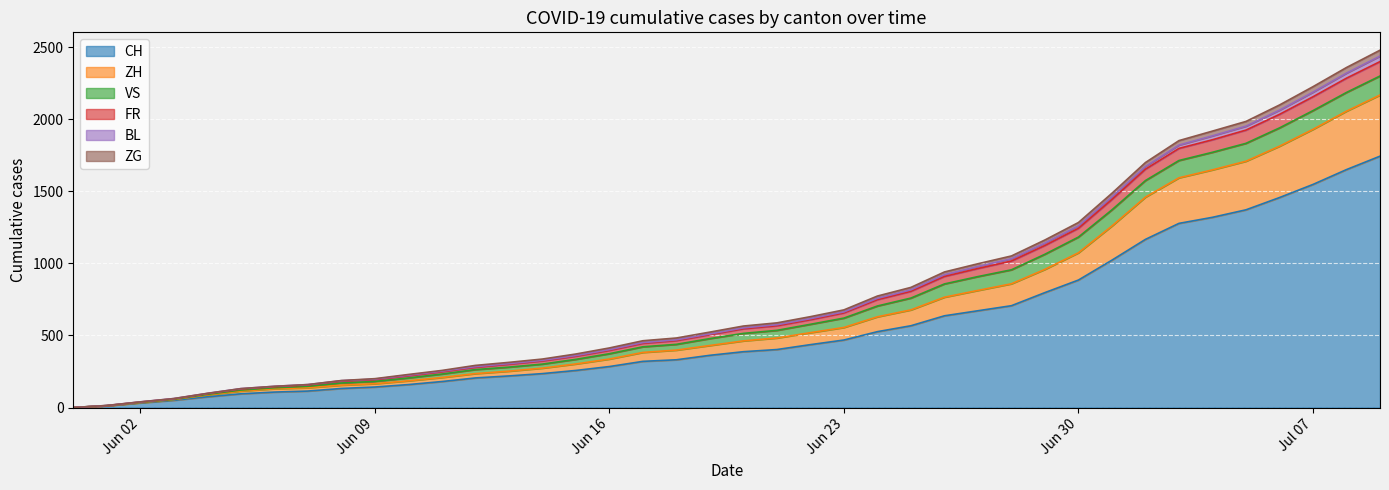

True or false: ZH and ZG intersect in this chart.

False